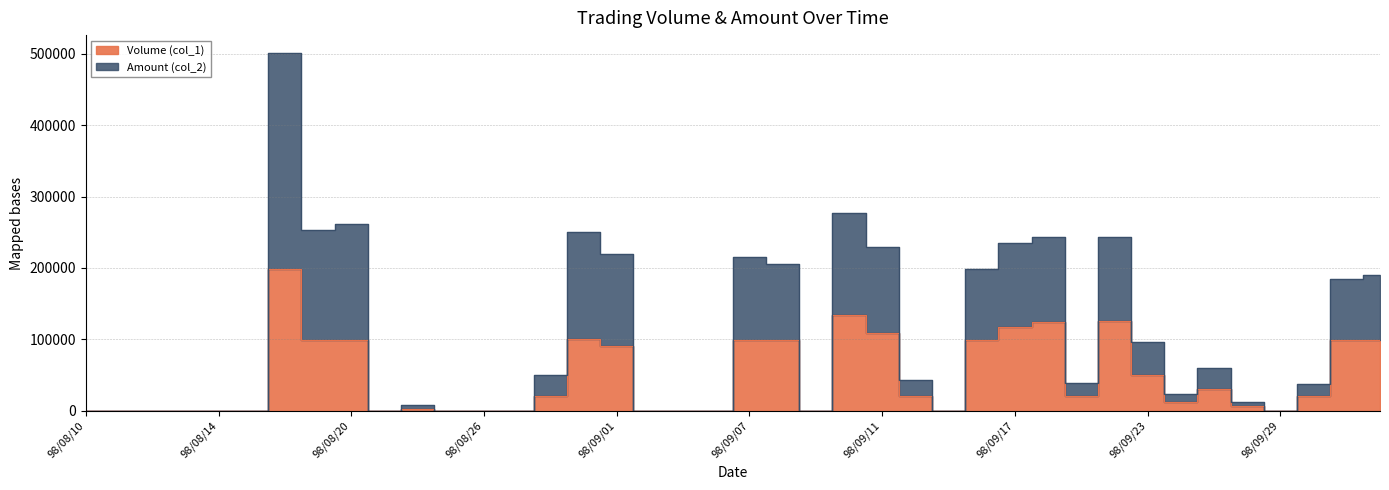

What are all the series names shown in the legend?

Volume (col_1), Amount (col_2)